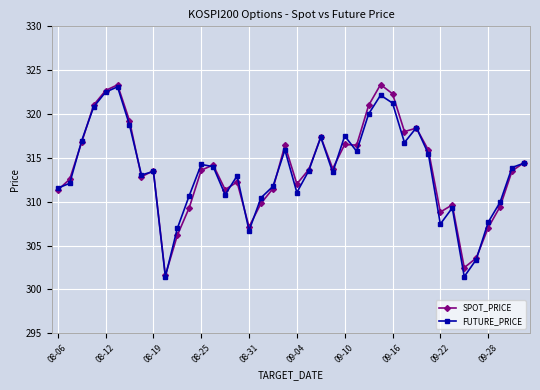

What is the value of the SPOT_PRICE point at the 1st from the left?

311.3